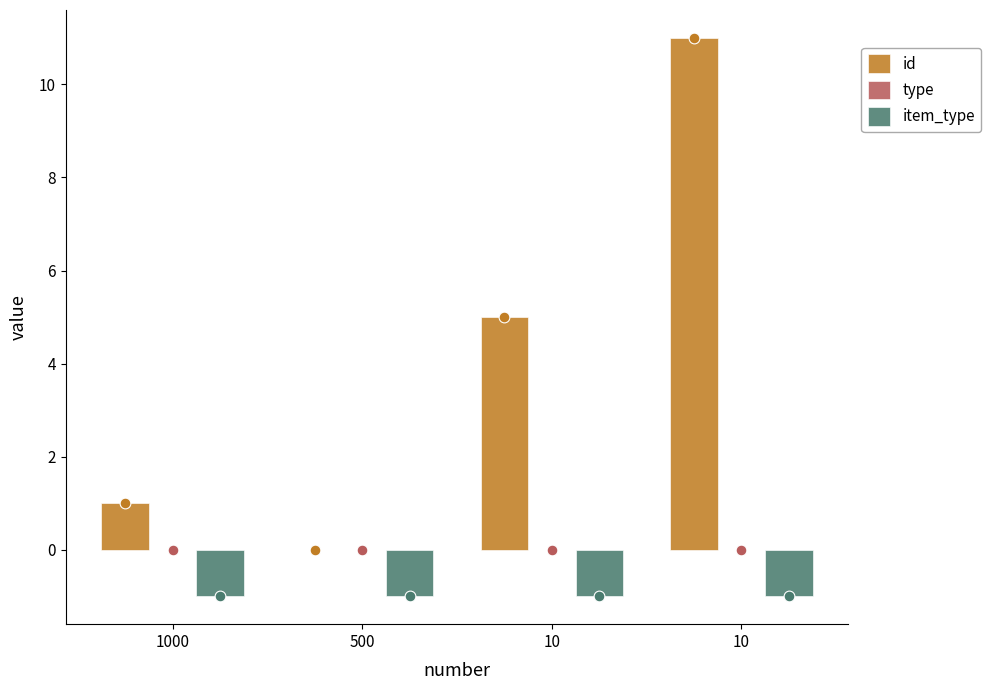

Which series has the largest total across all categories?

id